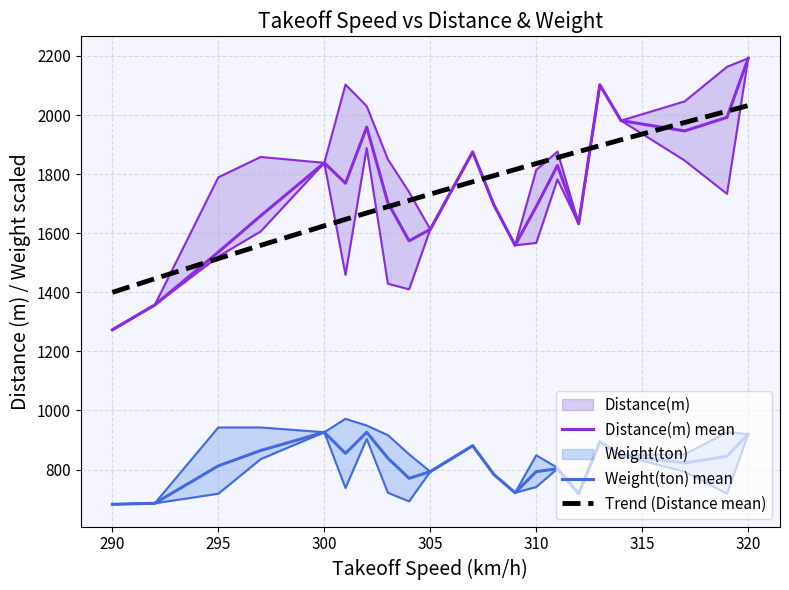

Which series has the widest spread of values?

Distance(m) mean